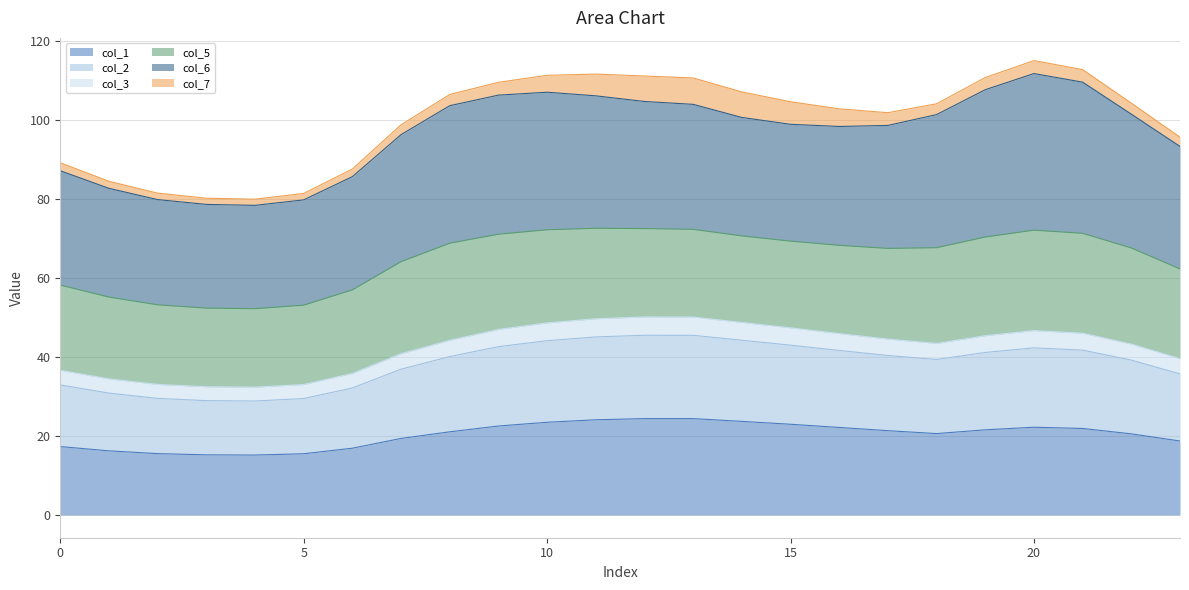

What is the maximum value for col_1?

24.4